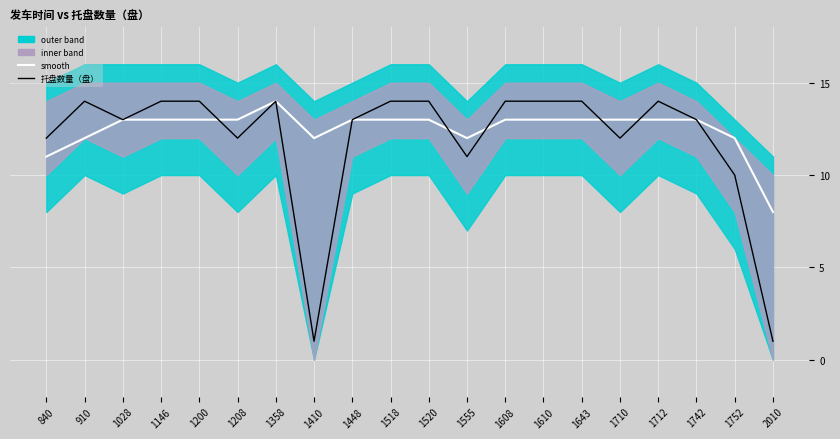

The value of 托盘数量（盘） at 1520 is 14. True or false?

True